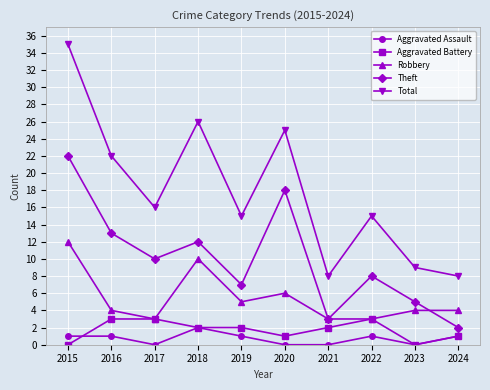

What is the minimum value for Robbery?

3